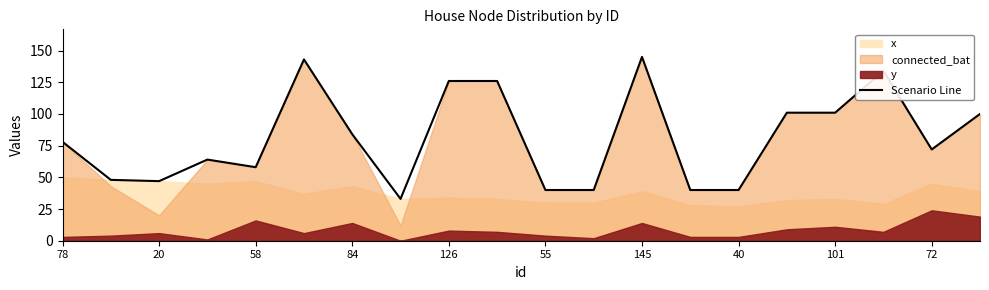

What is the minimum value shown in the chart?

33